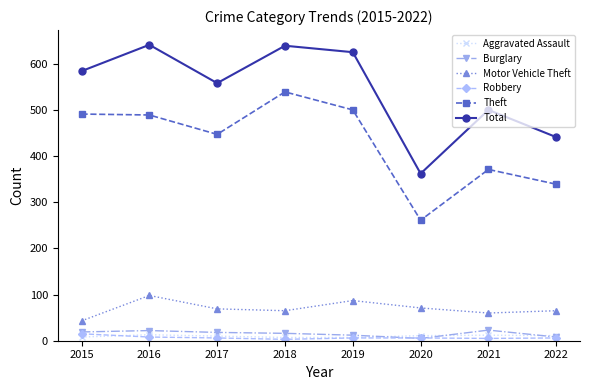

True or false: Motor Vehicle Theft has a value of 135 at 2019.

False